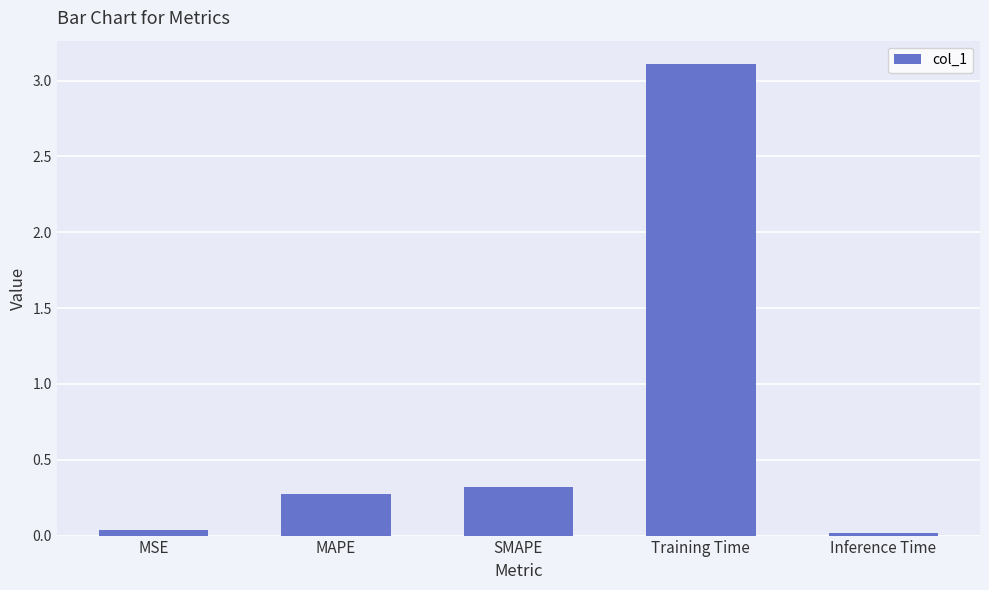

What is the average value?

0.8